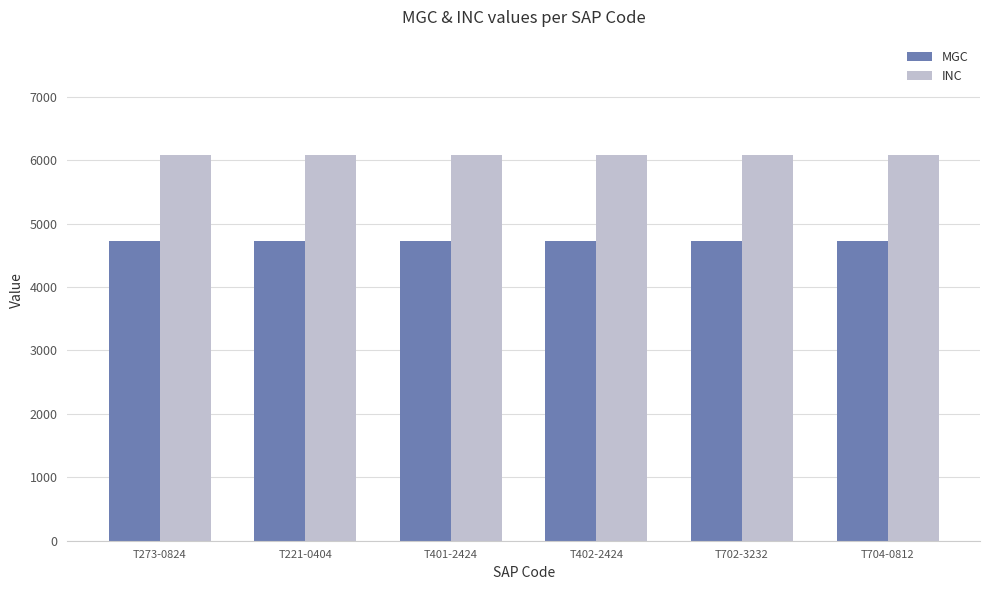

What is the difference between the highest and lowest values at T273-0824?

1346